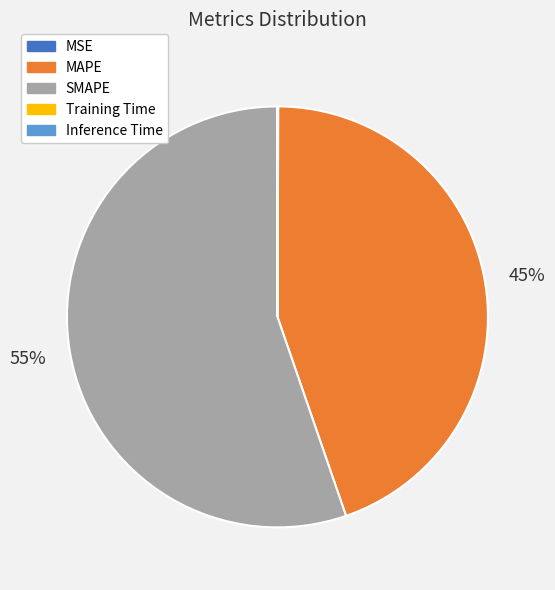

Which slice is the largest?

SMAPE